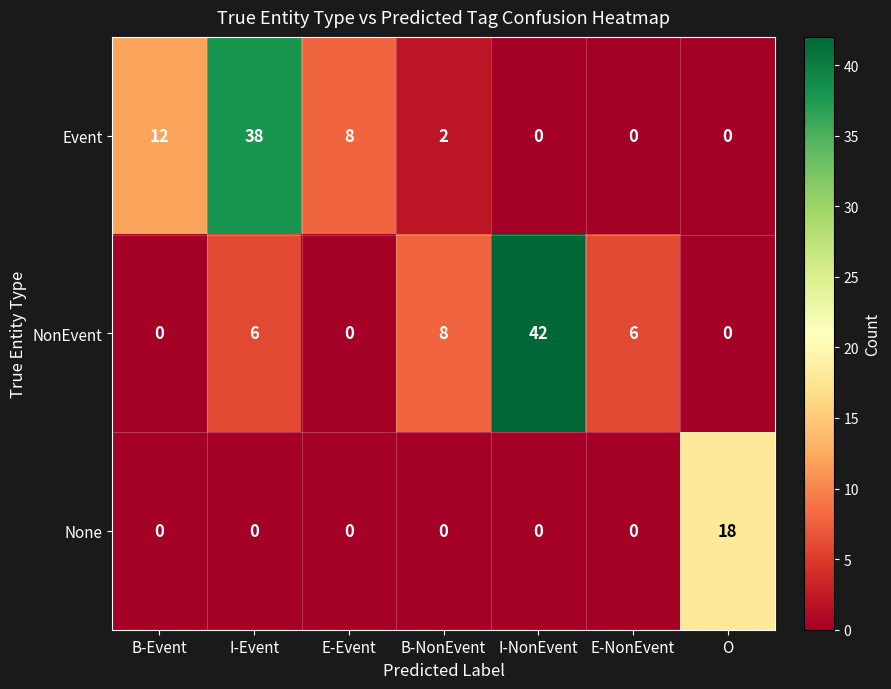

The None series shows 0 at E-Event. True or false?

True